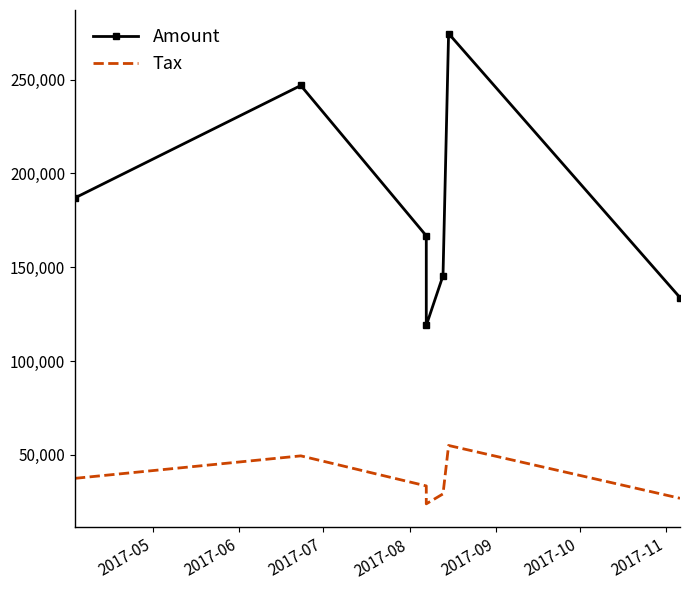

Rank the series by their average value, from lowest to highest.

Tax, Amount